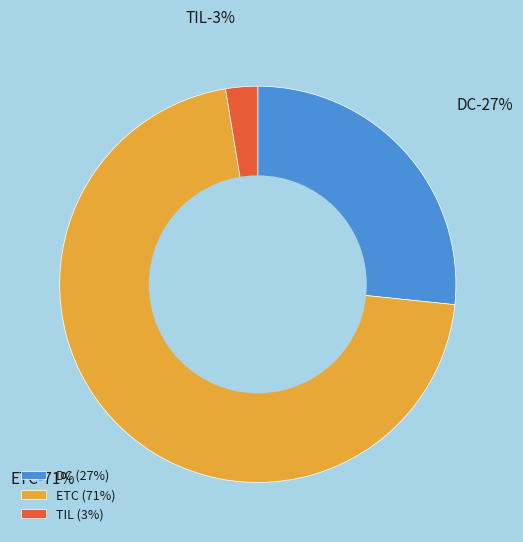

The DC slice represents 12% of the pie. True or false?

False